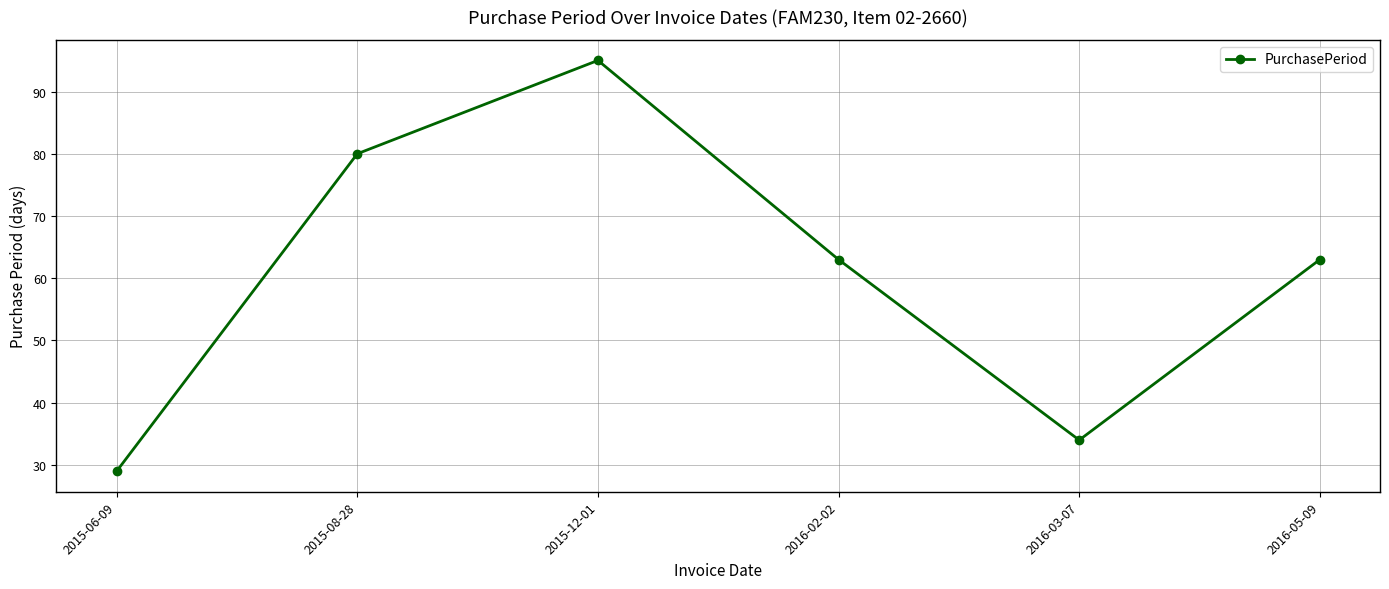

What value does the data have at 2016-02-02, to the nearest 5?

65